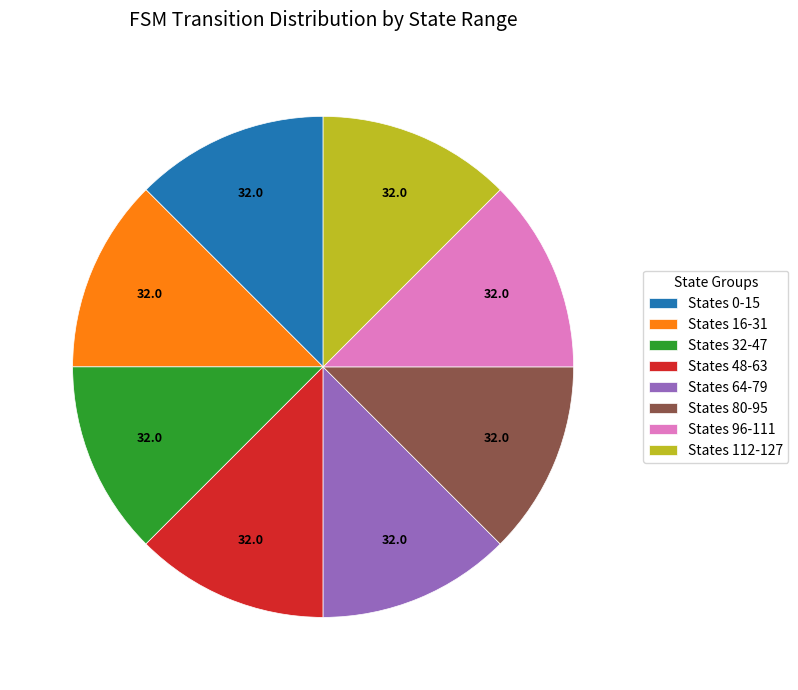

What is the ratio of the value at States 16-31 to the value at States 32-47?

1.0